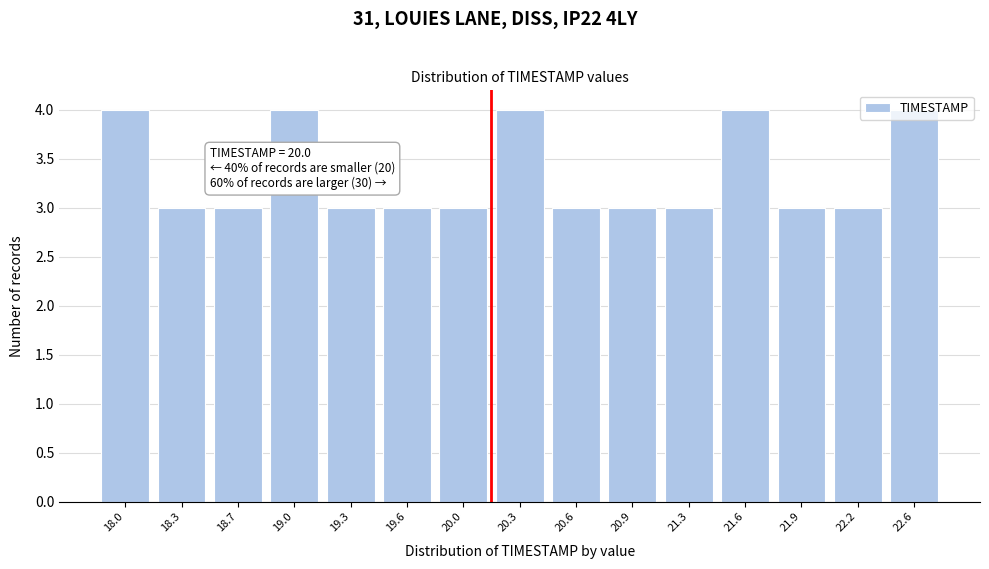

What is the sum of all values?

50